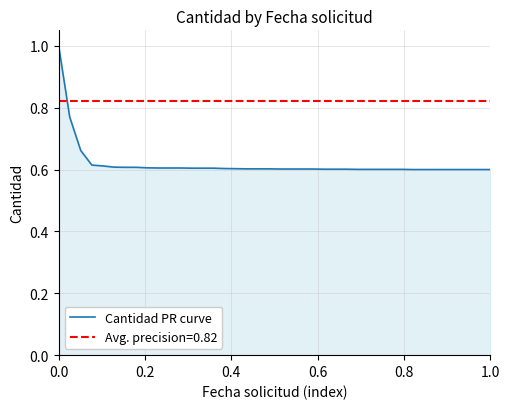

Which series has the widest spread of values?

Cantidad PR curve